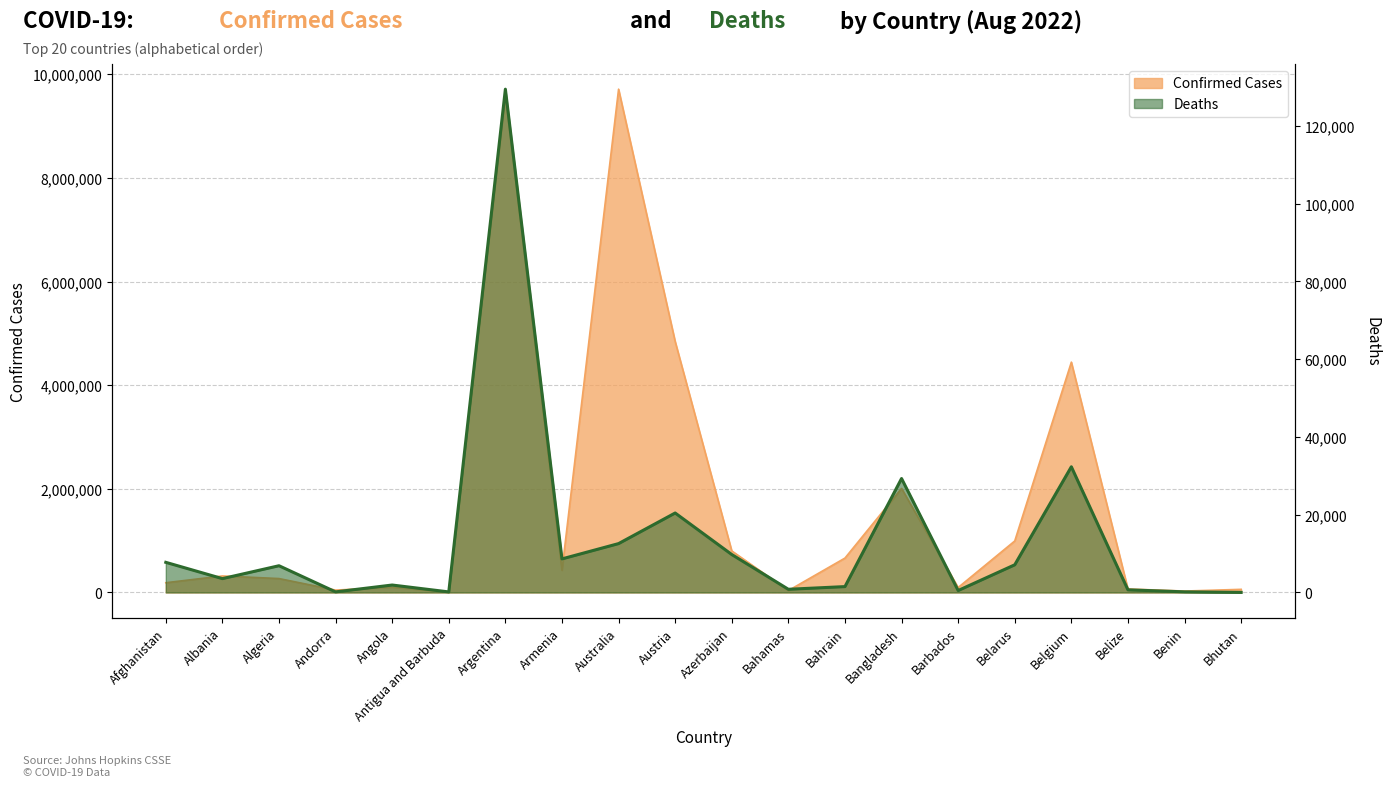

What is the approximate value of Confirmed at Bangladesh, to the nearest 50?

2007850